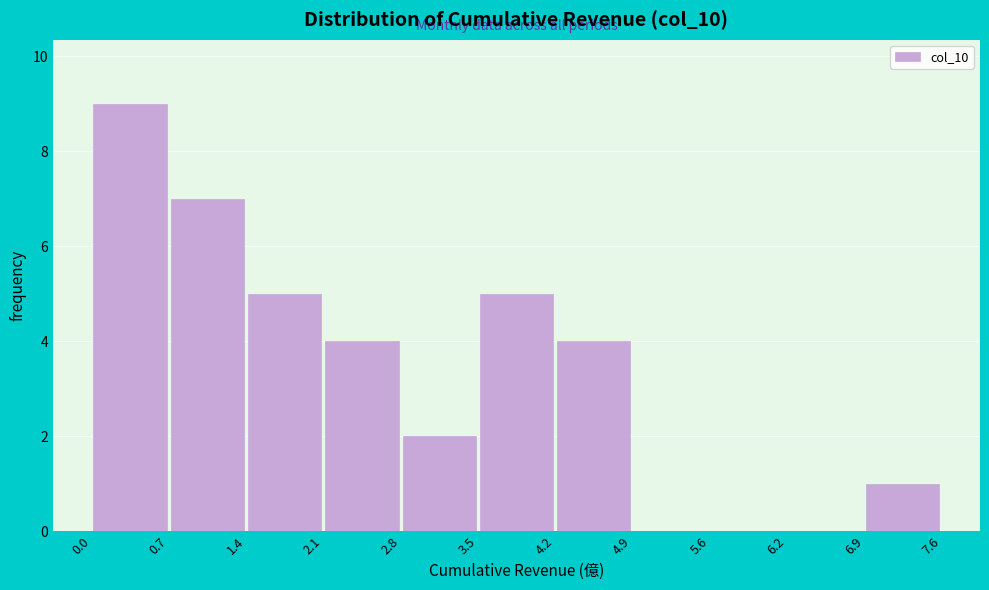

How tall is the bar that spans 6.9 to 7.6 on the x-axis? The values are not printed on the chart, so give them approximately, as read against the axis.

1